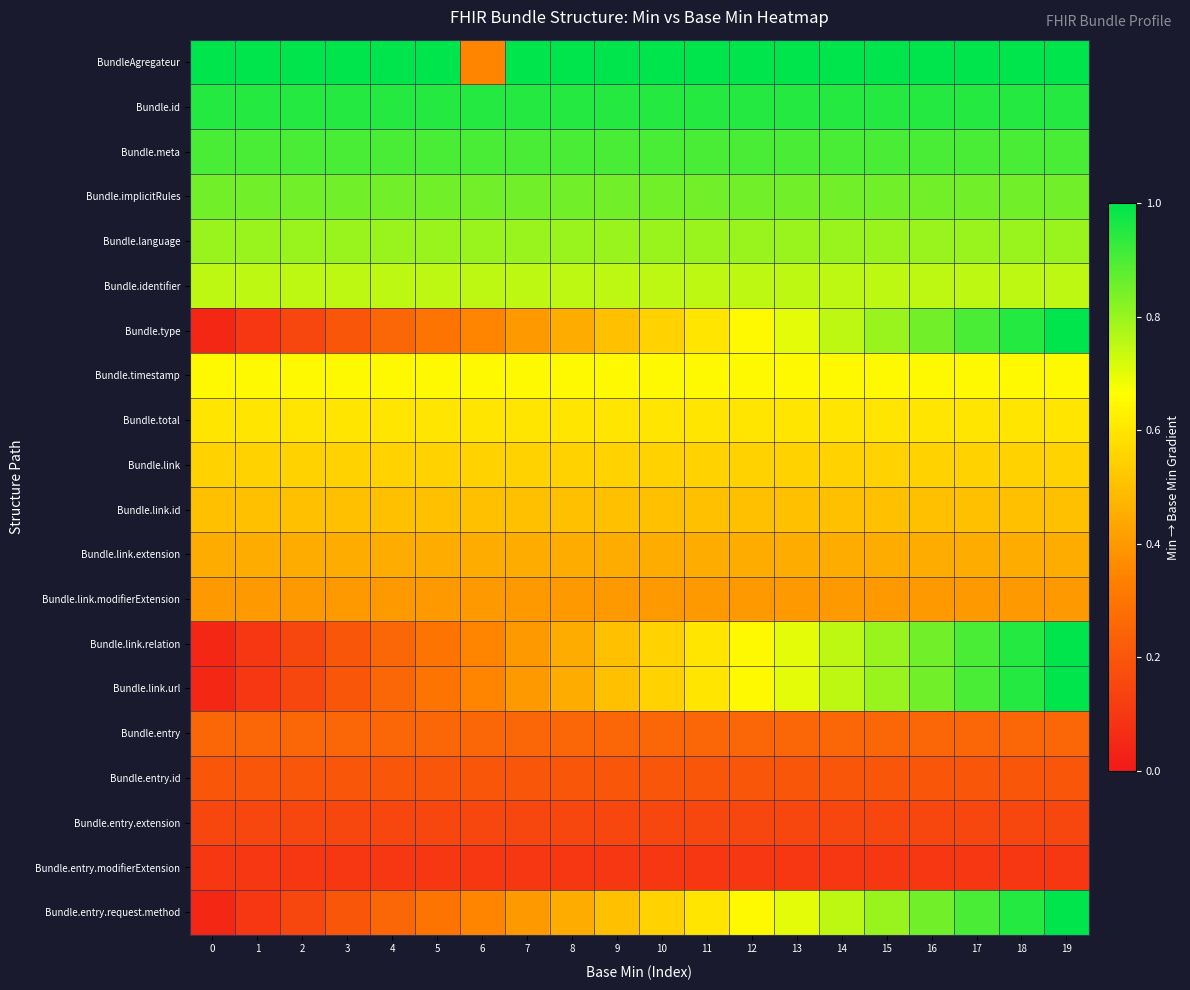

Which has a higher value, 3 or 14?

3